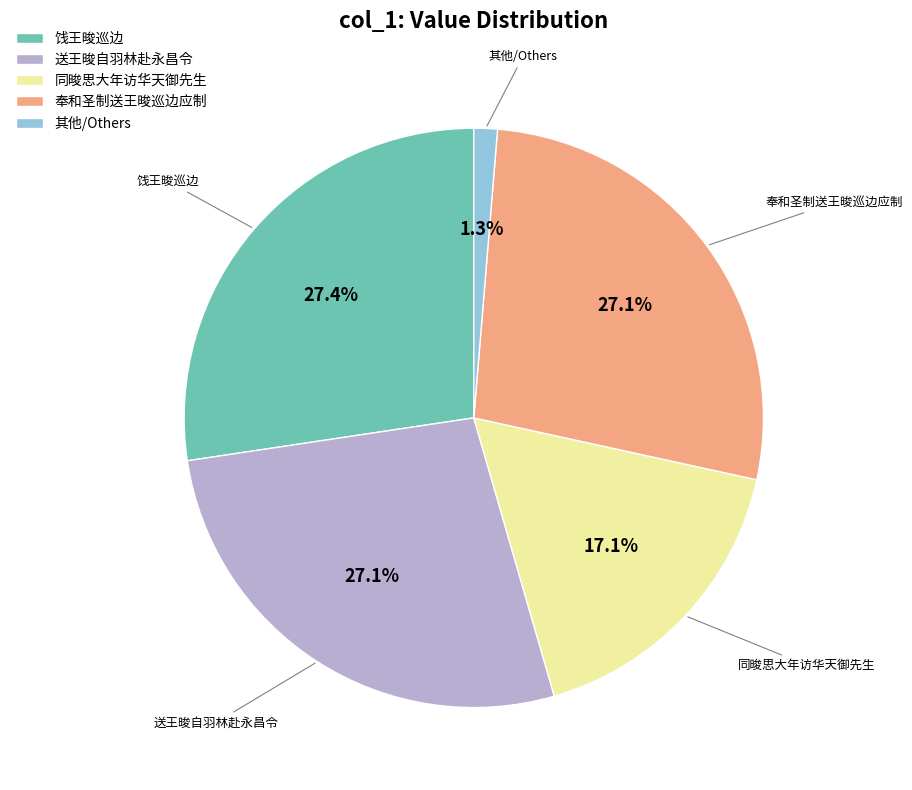

Do 饯王晙巡边 and 奉和圣制送王晙巡边应制 together represent more than half of the pie?

Yes